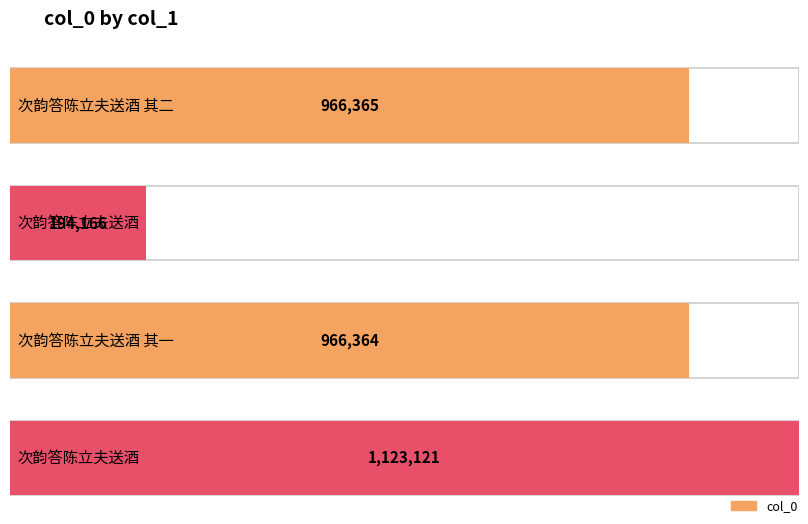

What is the difference between the second highest and minimum values?

772199